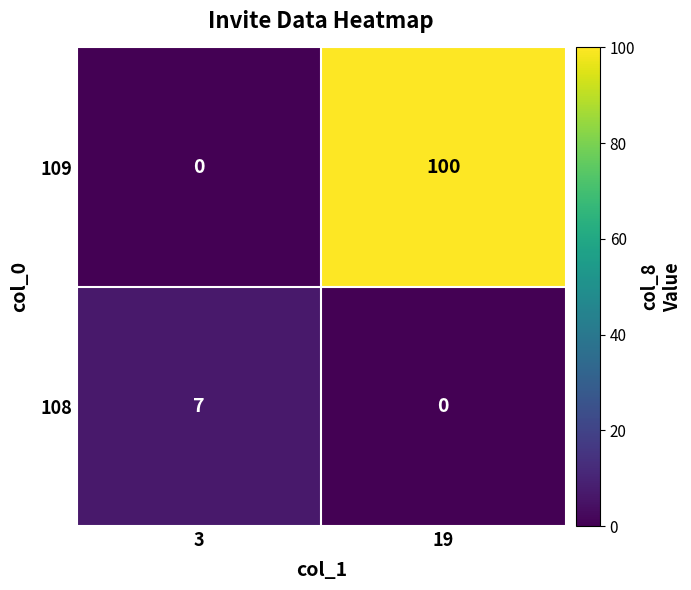

Which series has the largest total across all categories?

109